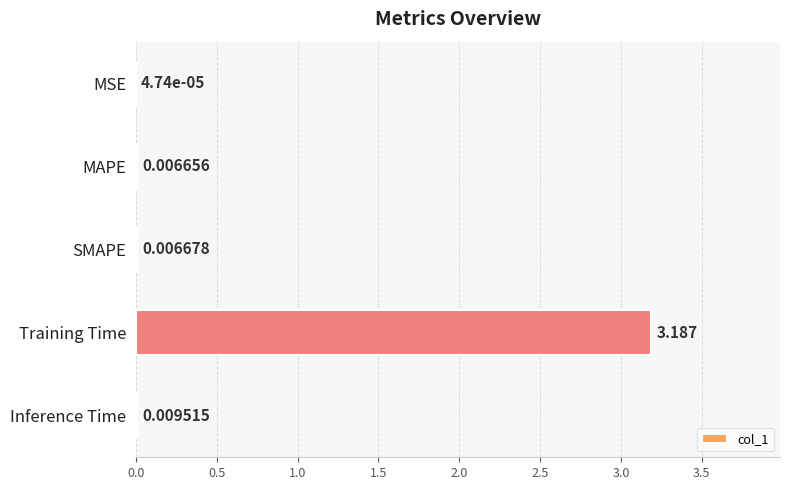

Which has a higher value, MSE or Training Time?

Training Time